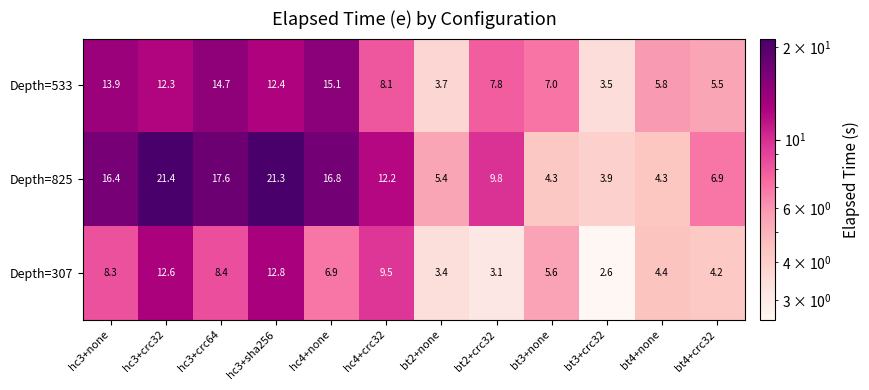

Is it true that Depth=533 equals 5.6 at bt2+none?

False